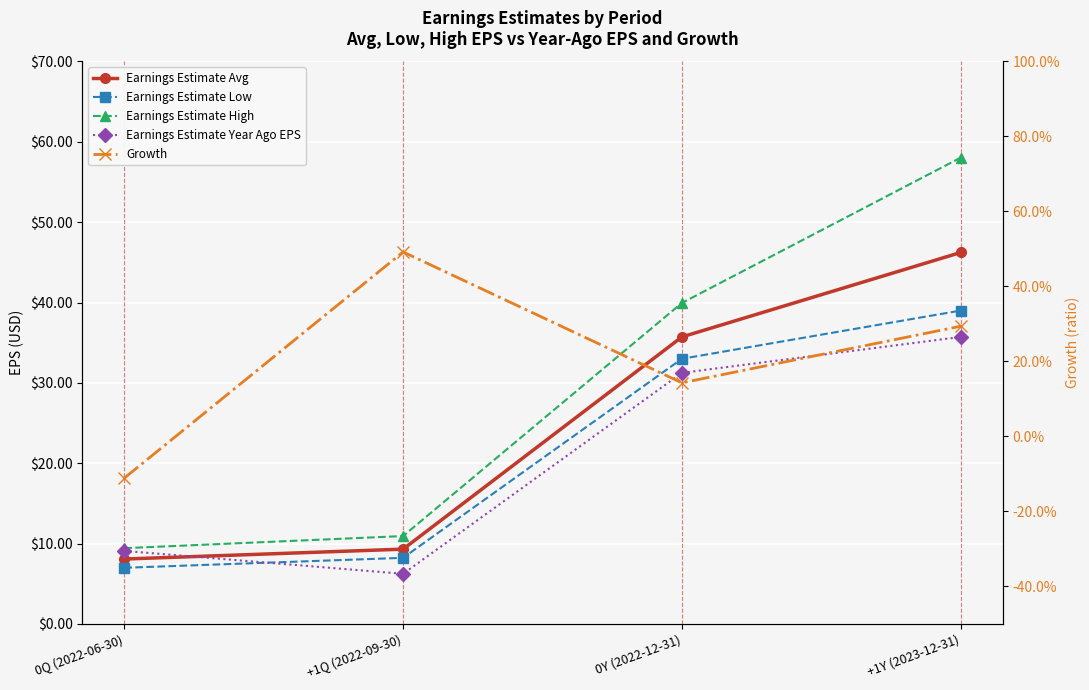

Which series has the widest spread of values?

Earnings Estimate High